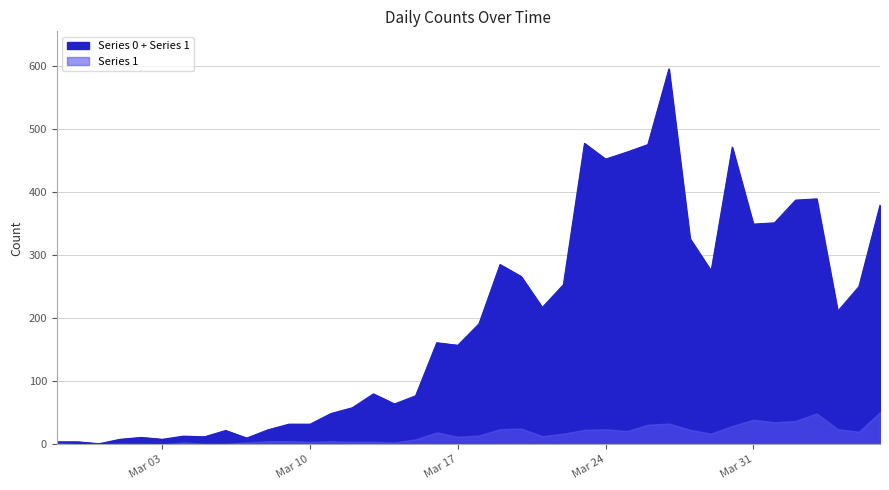

What is the greatest value displayed?

595